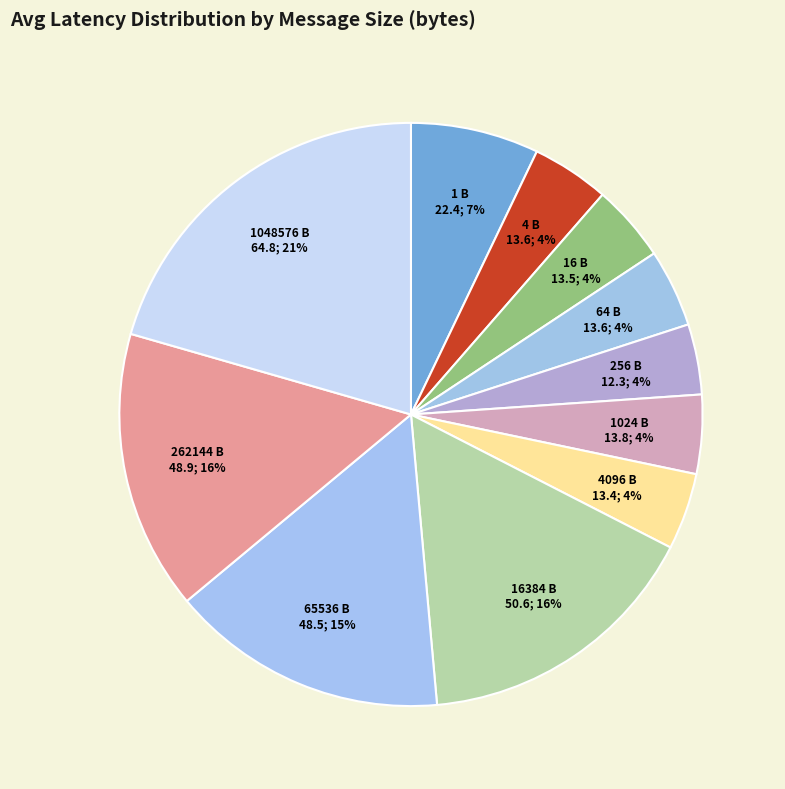

True or false: 65536 B accounts for 3% of the total.

False